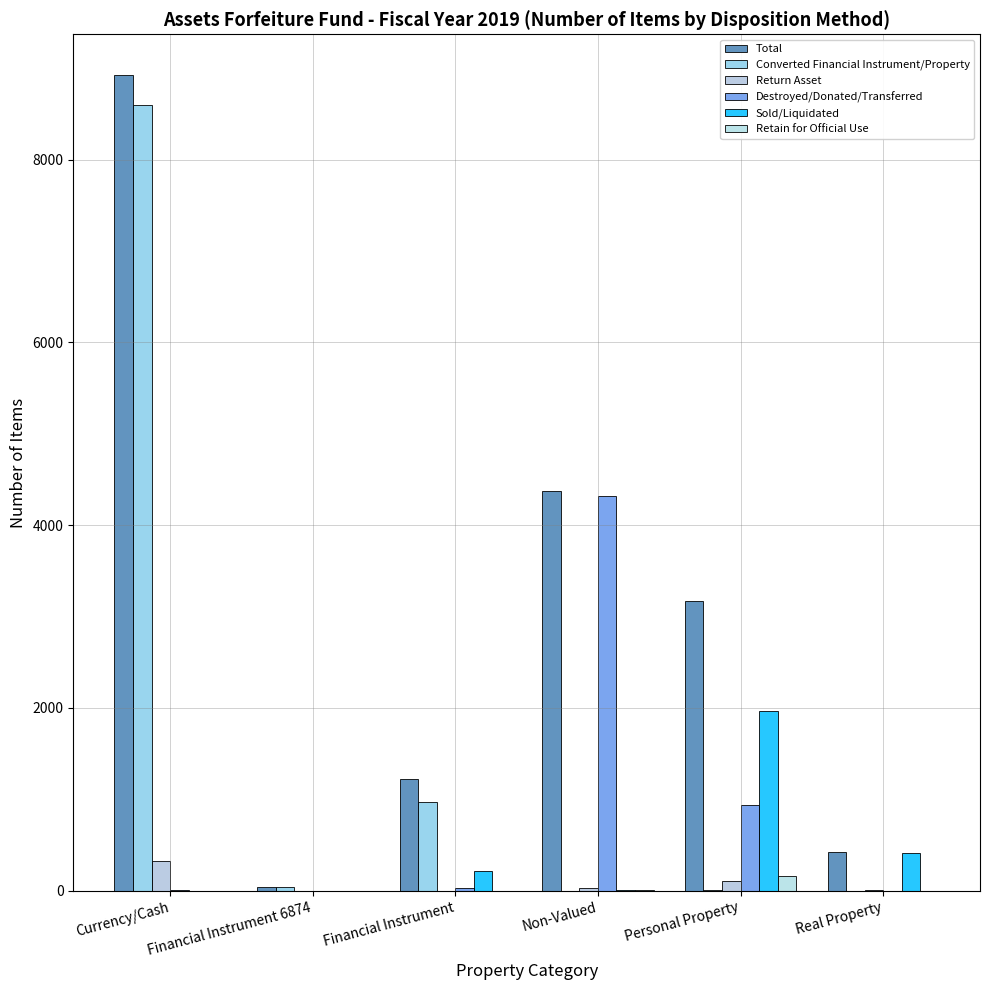

Is it true that Return Asset equals 101 at Personal Property?

True